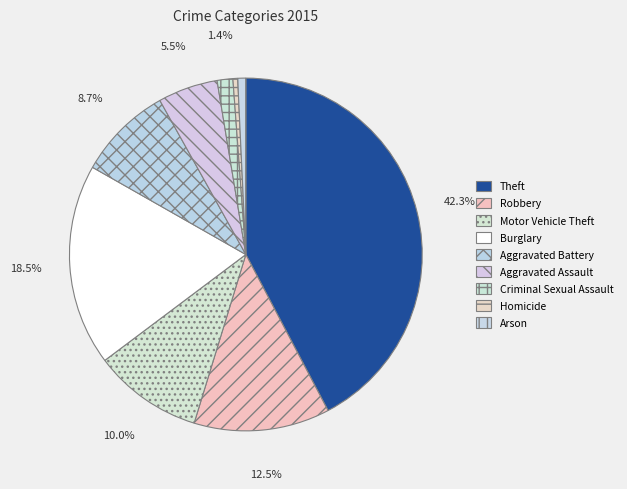

What percentage is the Aggravated Assault slice, to the nearest percent?

5%